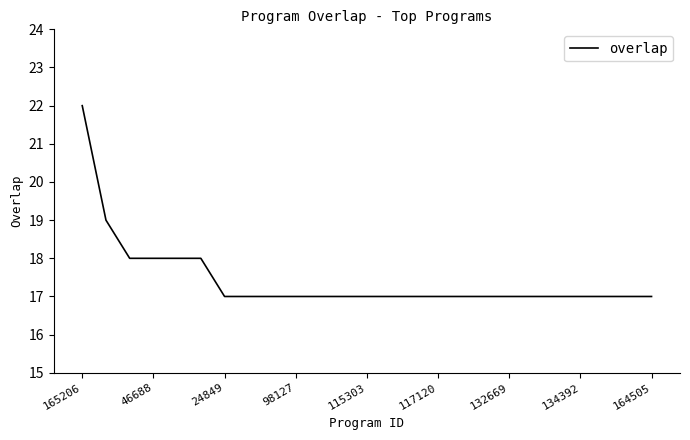

What is the maximum value shown in the chart?

22